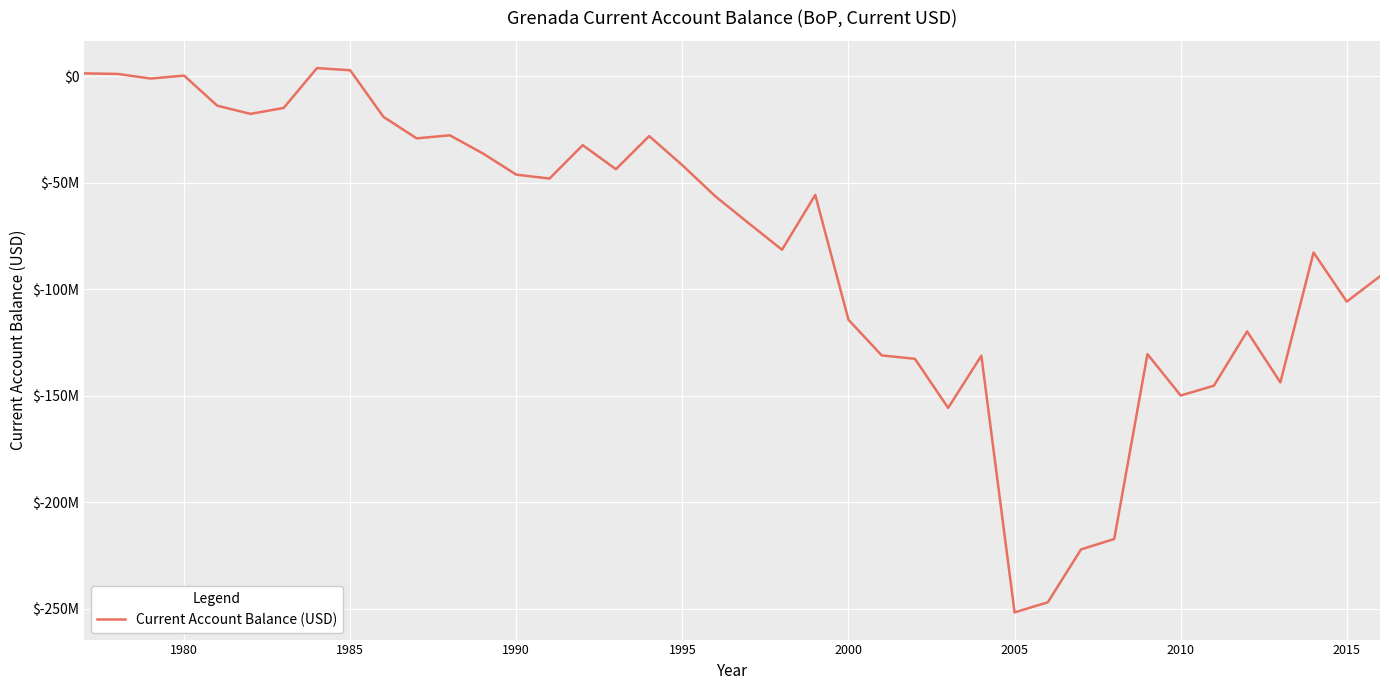

Does the chart display data point markers on the line(s)?

No